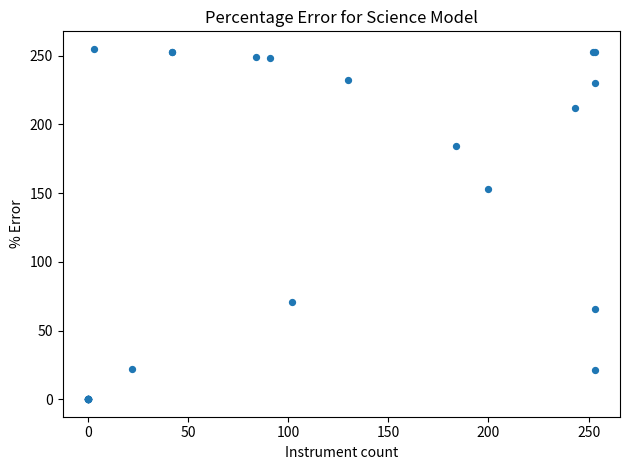

What Y value in the scatter plot is closest to 127?

153